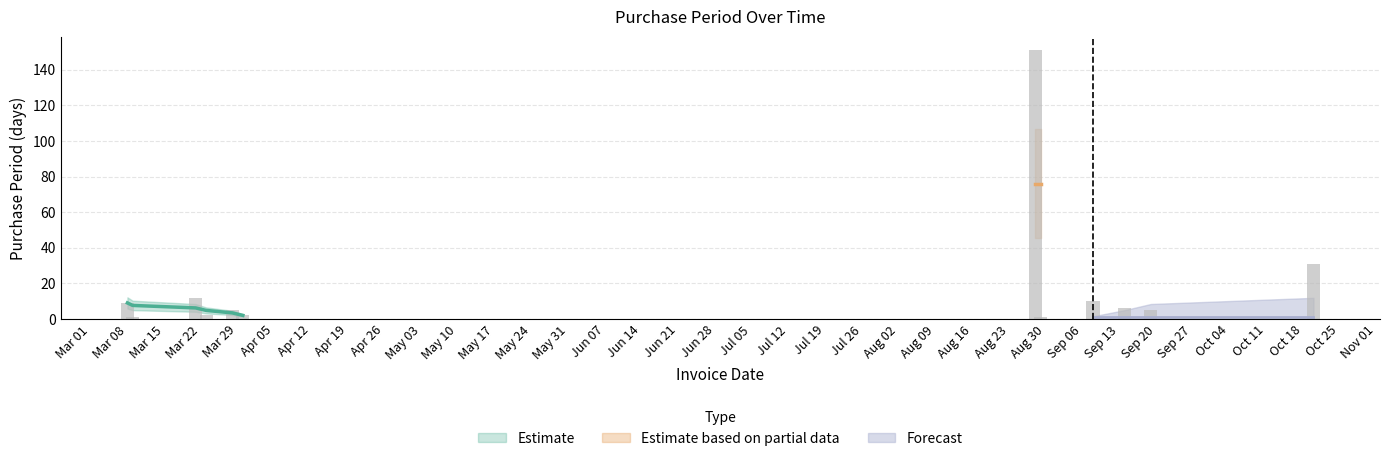

What is the change in value from 2017-03-21 to 2017-08-28?

+139